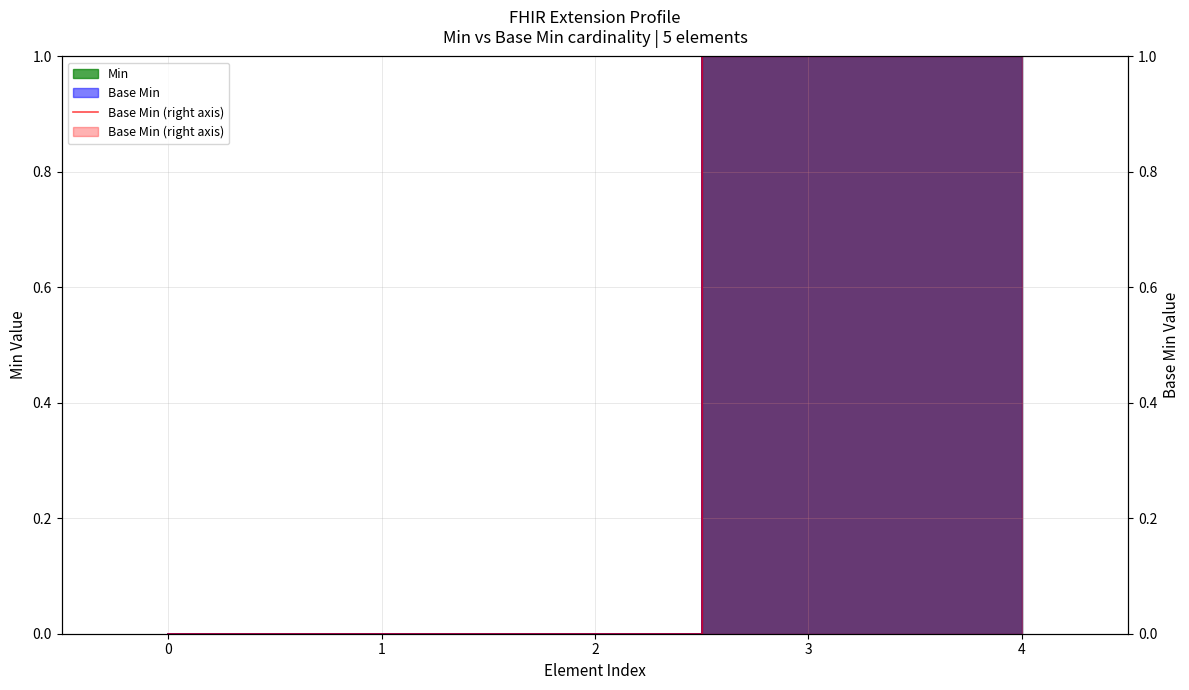

Reading left to right, transcribe all the data shown in this chart.

0	0	0	1	1